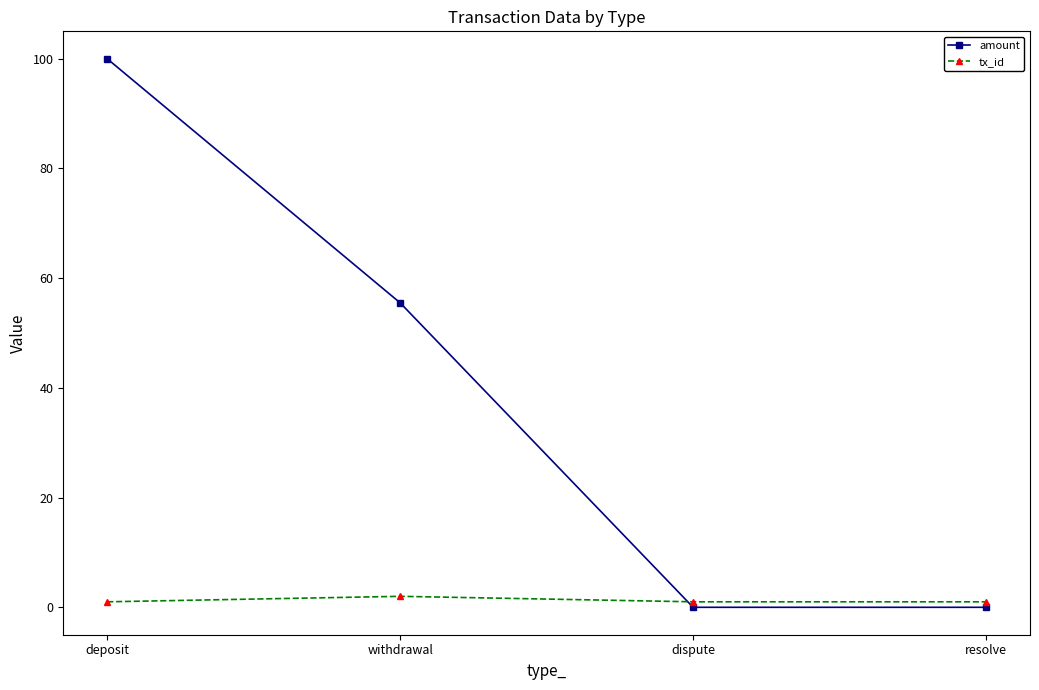

Is the value of amount at resolve greater than the value of tx_id at withdrawal?

No